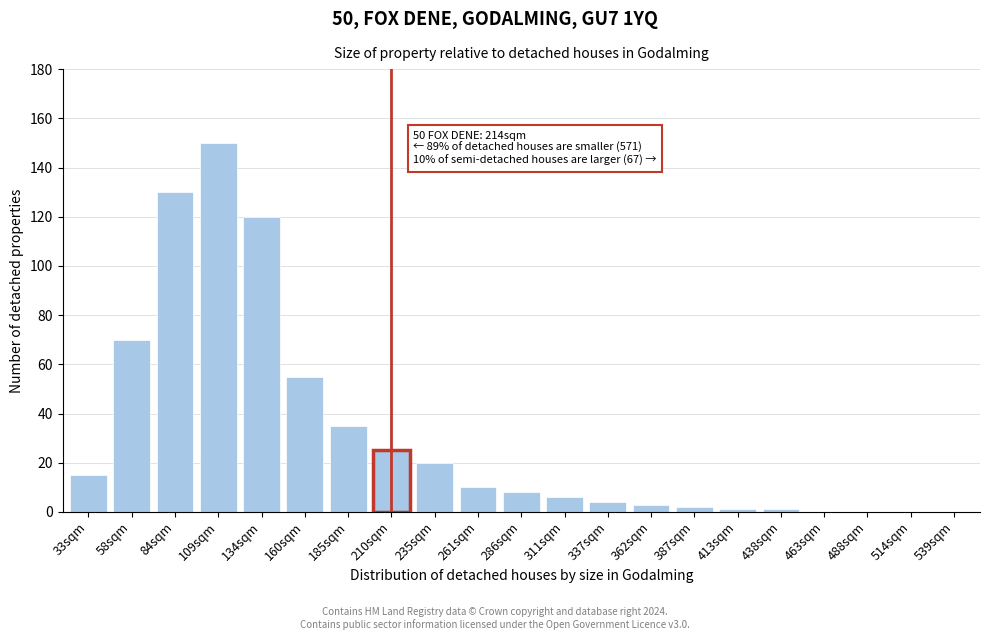

Reading left to right, extract all data points from this chart.

33sqm=15	58sqm=70	84sqm=130	109sqm=150	134sqm=120	160sqm=55	185sqm=35	210sqm=25	235sqm=20	261sqm=10	286sqm=8	311sqm=6	337sqm=4	362sqm=3	387sqm=2	413sqm=1	438sqm=1	463sqm=0	488sqm=0	514sqm=0	539sqm=0